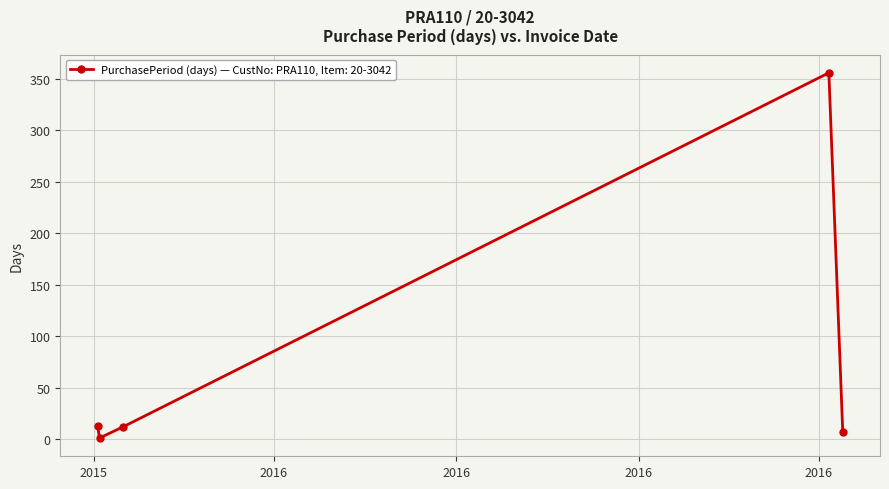

How many lines are shown in the chart?

1